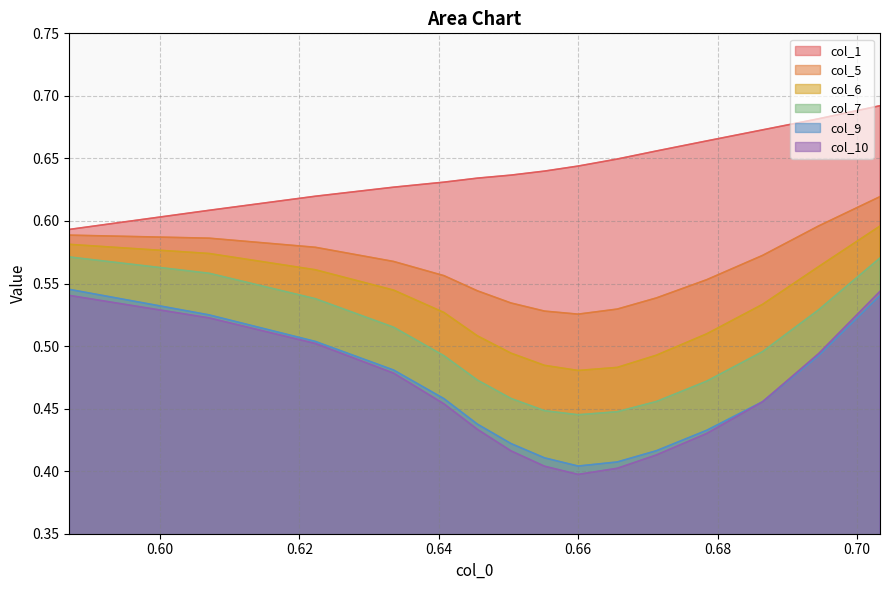

Does the chart display data point markers on the line(s)?

No